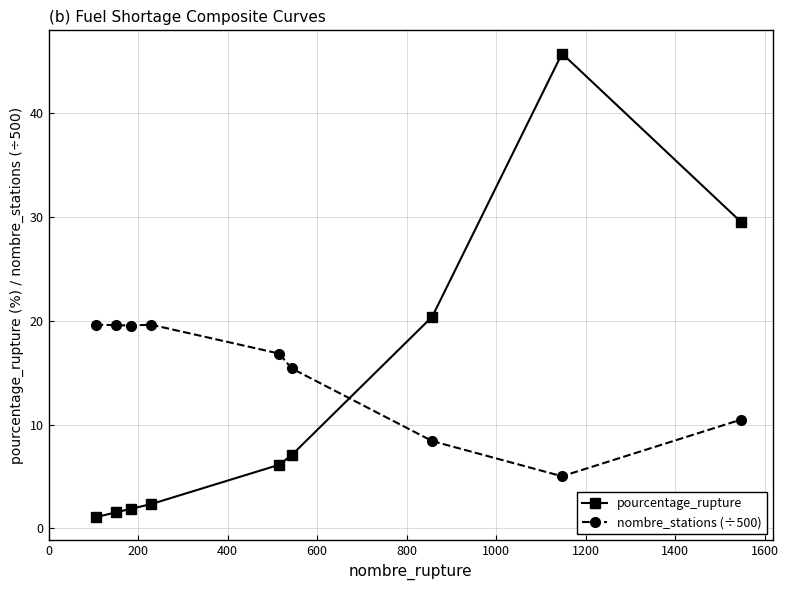

How many intersections are there between nombre_stations (÷500) and pourcentage_rupture?

1